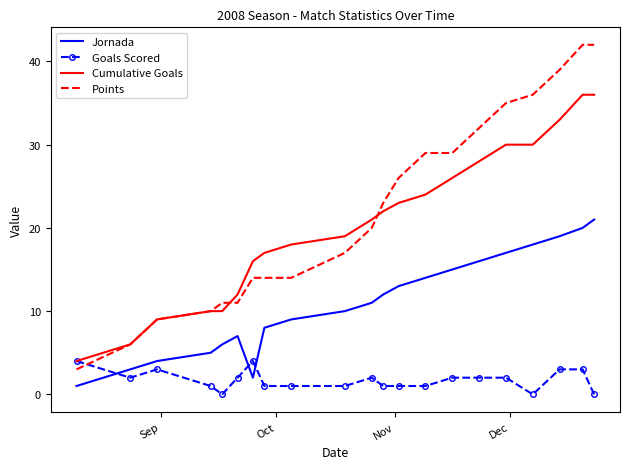

What is the lowest value of the Cumulative Goals series?

4